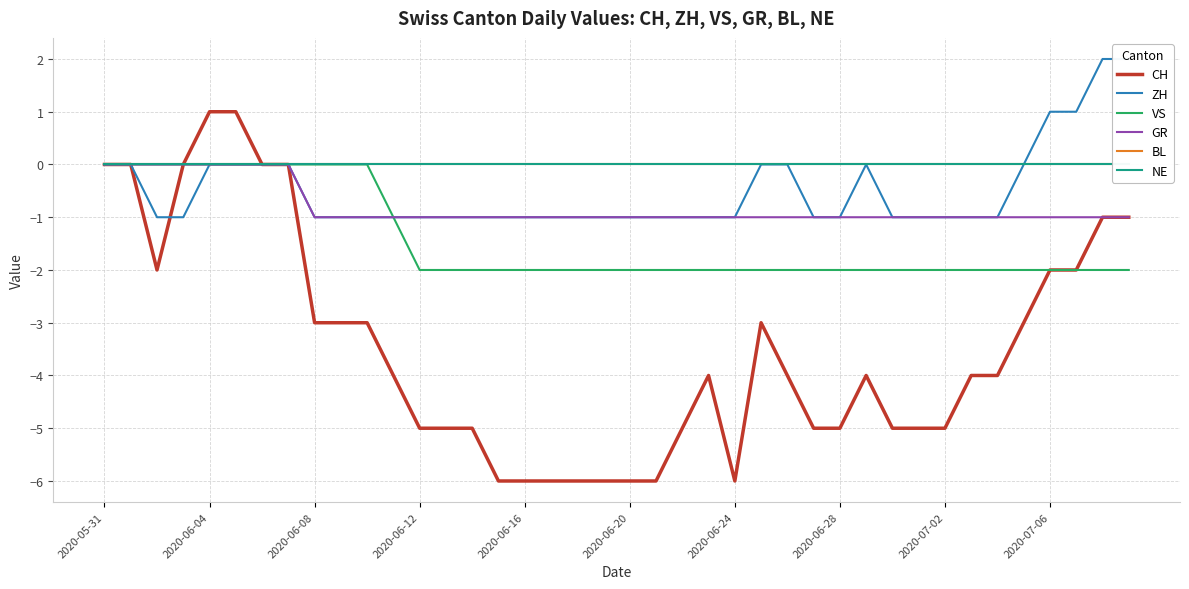

At which label is GR closest to 0?

2020-05-31